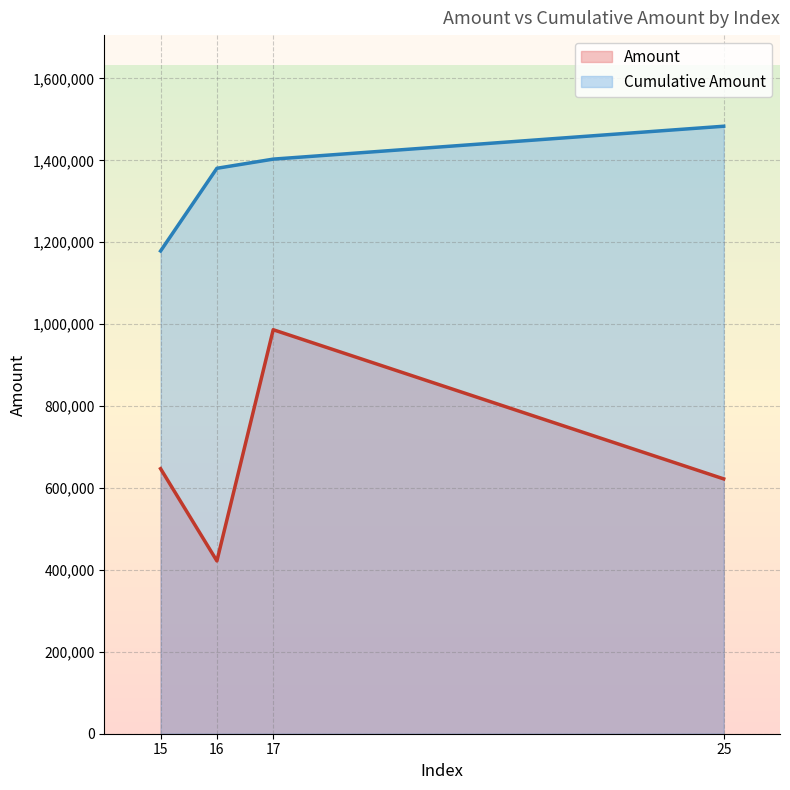

At which label does Cumulative Amount first exceed 1402904?

25